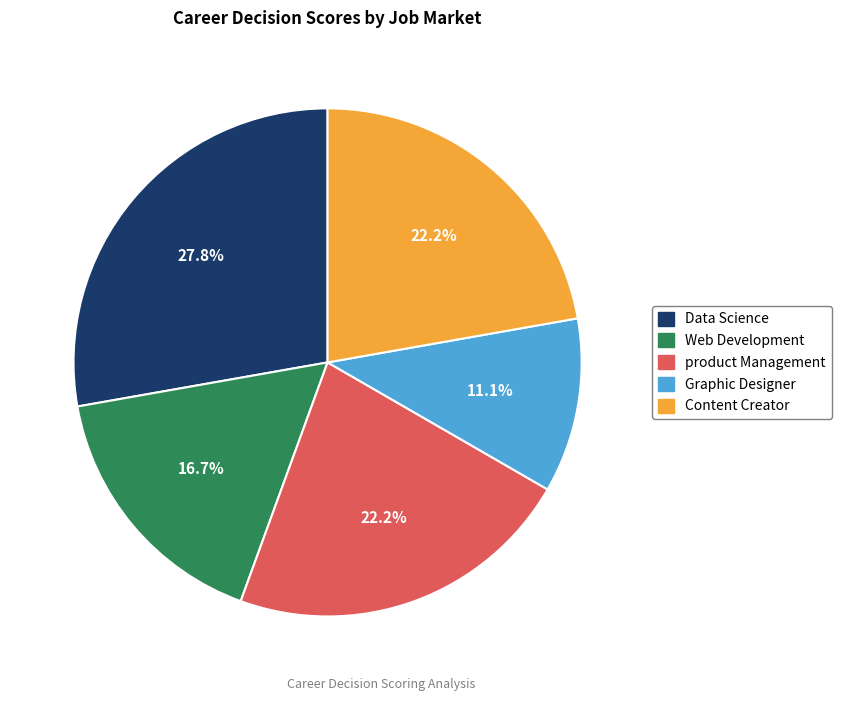

To the nearest percent, what is the difference between the Web Development and Data Science slice percentages?

11%